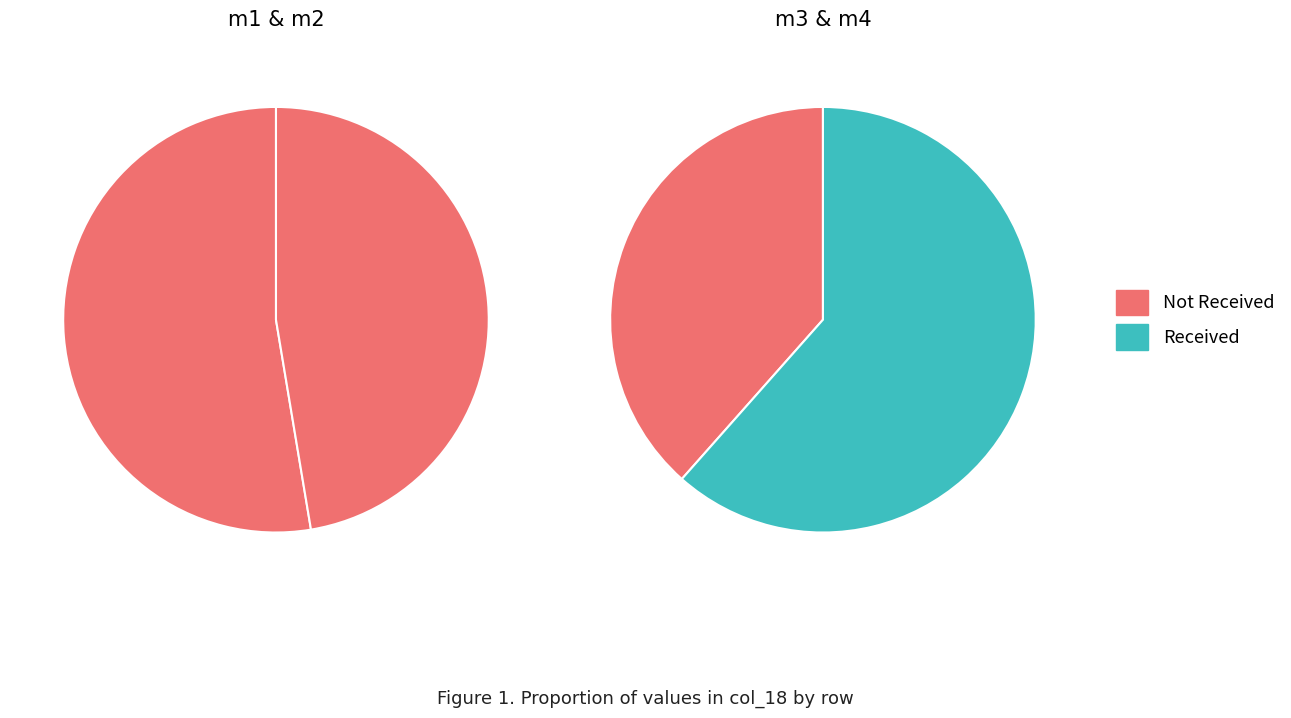

Rank the categories by value from highest to lowest.

m1, m2, m4, m3